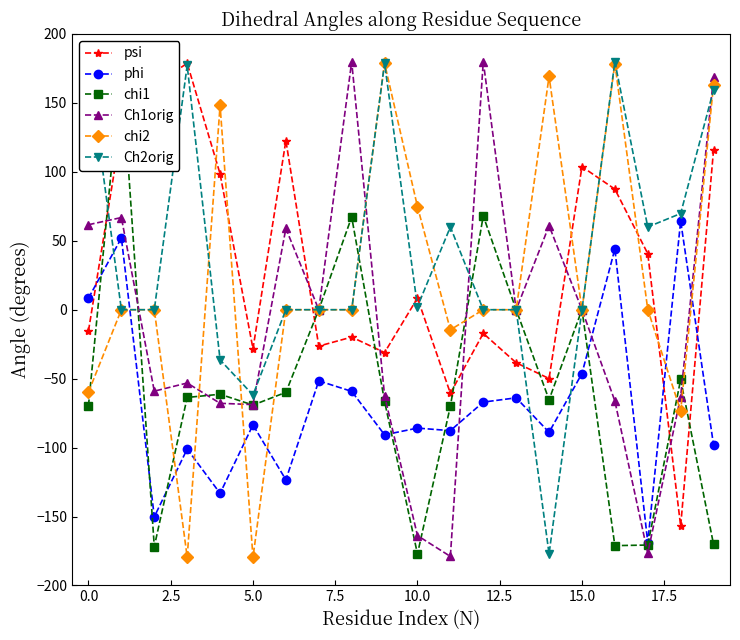

What is the spread (max minus min) of values at 18?

226.6